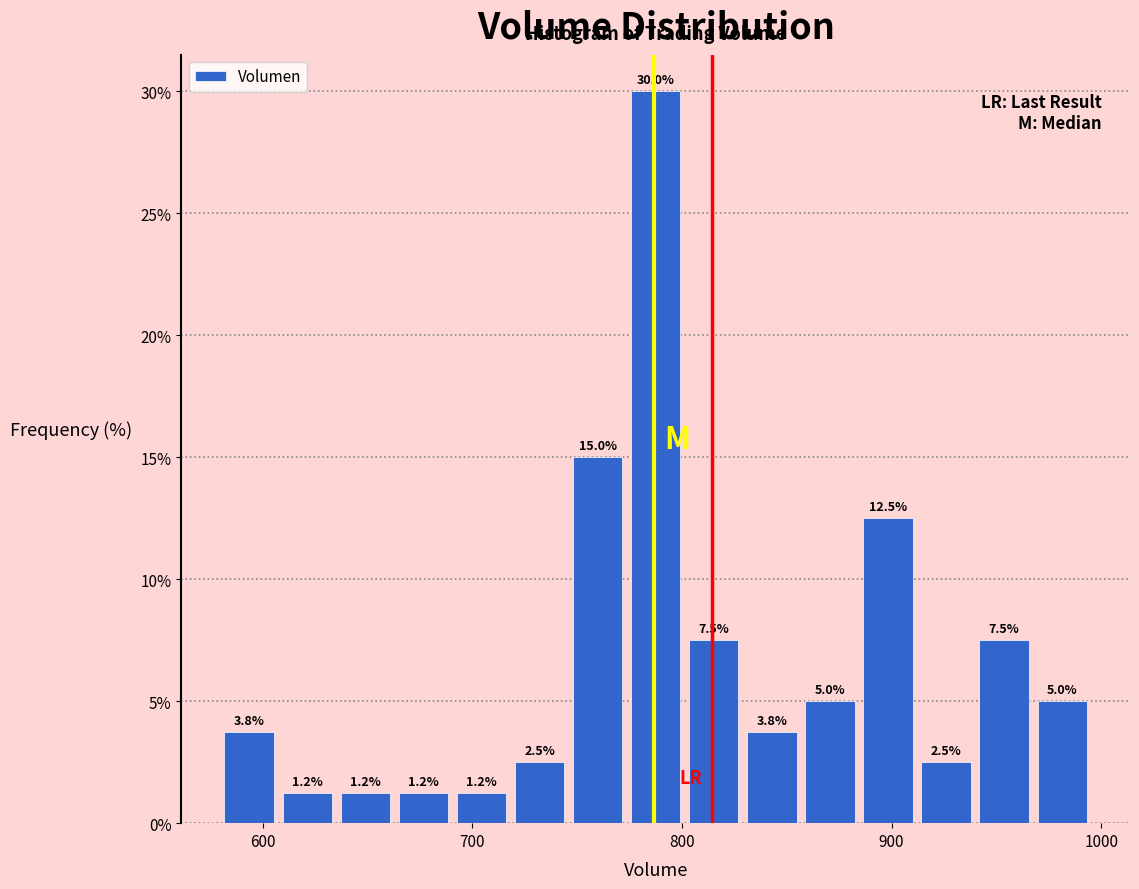

Around what value on the x-axis is the tallest bar? Give the approximate position of its centre, as read against the axis.

790